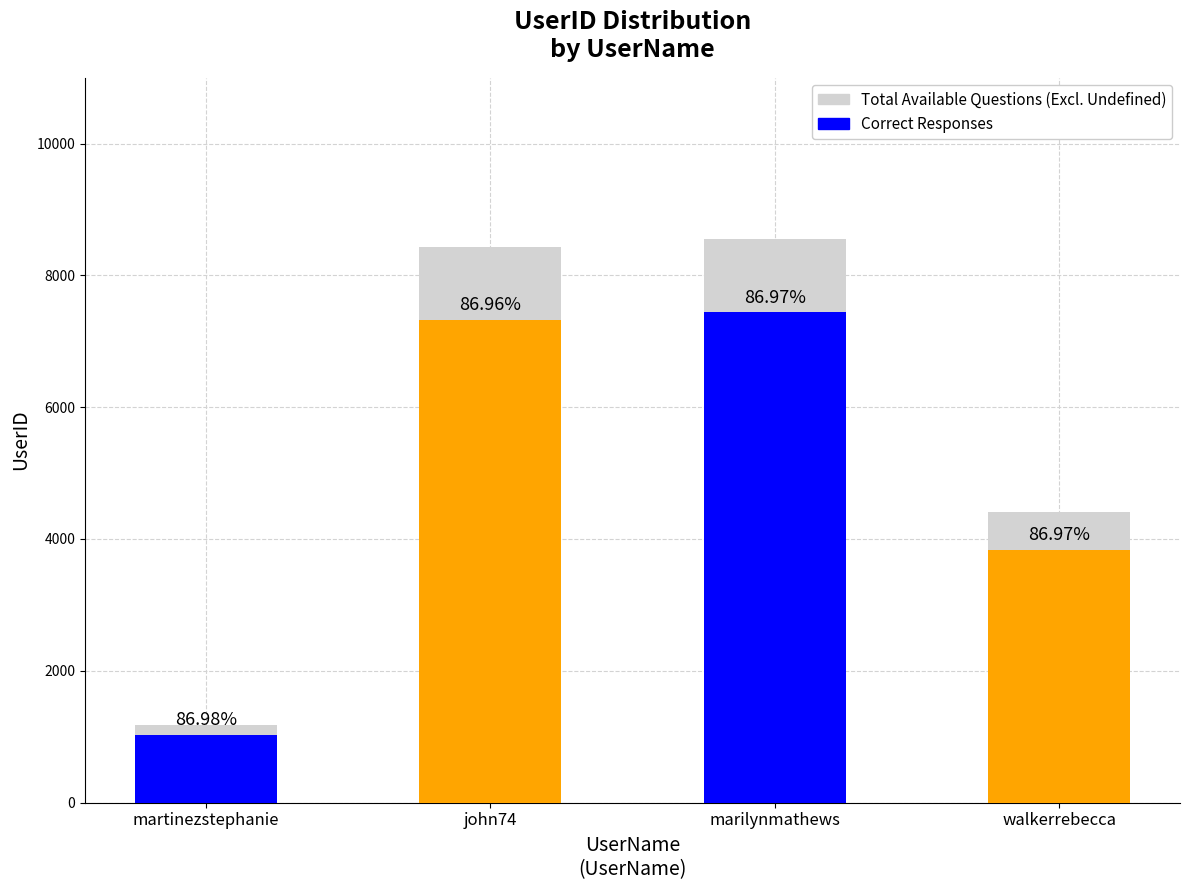

Reading left to right, what are all the values shown in this chart?

martinezstephanie=1183	john74=8428	marilynmathews=8554	walkerrebecca=4414